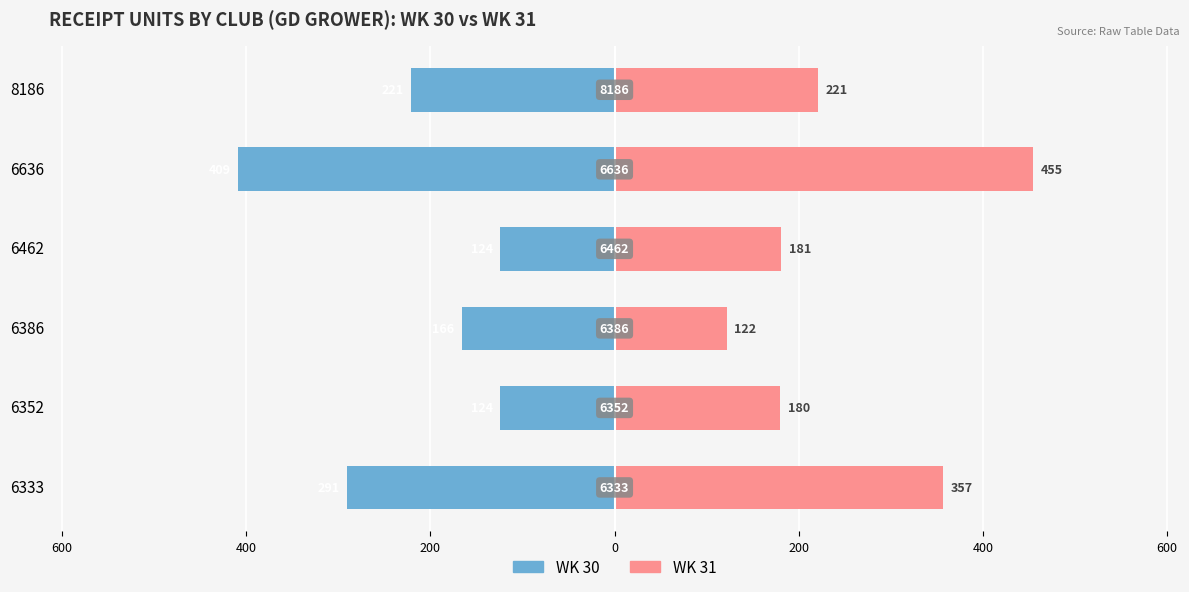

Which series has the widest spread of values?

WK 31